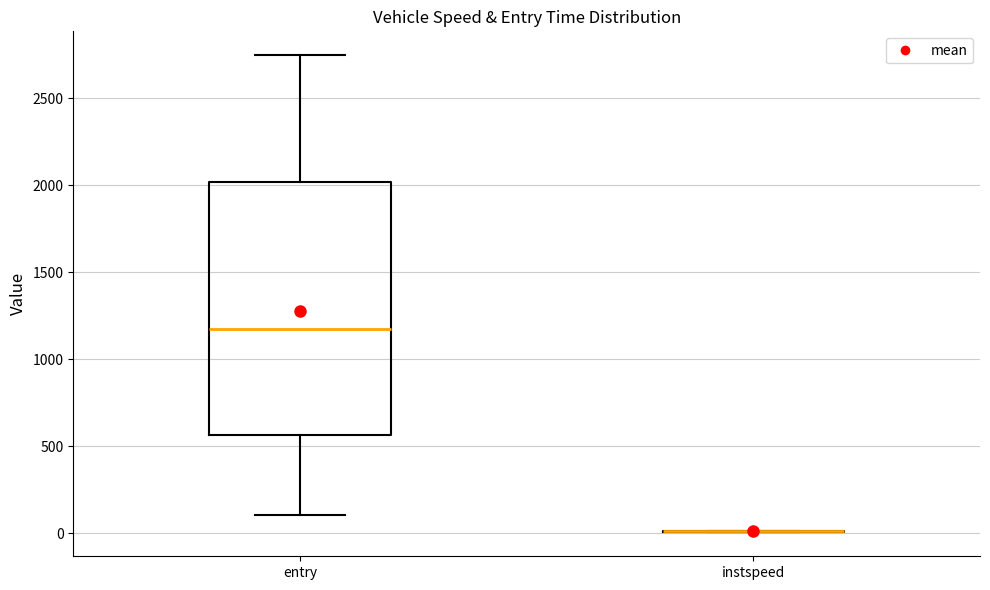

Comparing the boxes themselves (not the whiskers), which one is the tallest?

entry